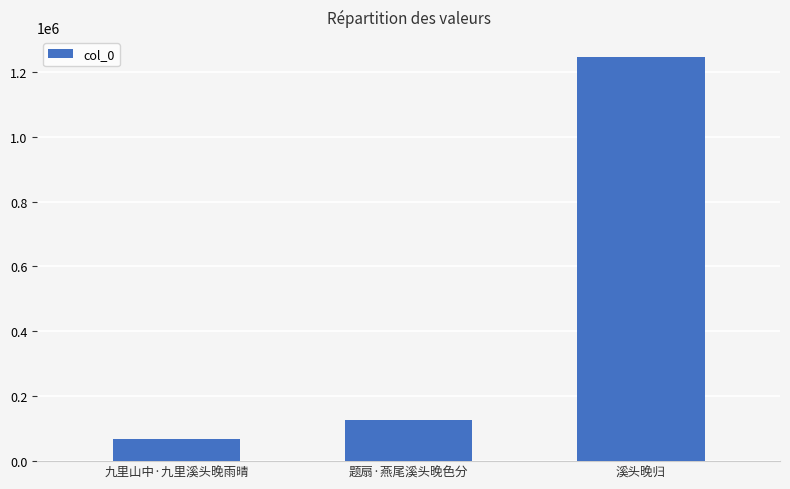

Which label corresponds to the largest value in the chart?

溪头晚归